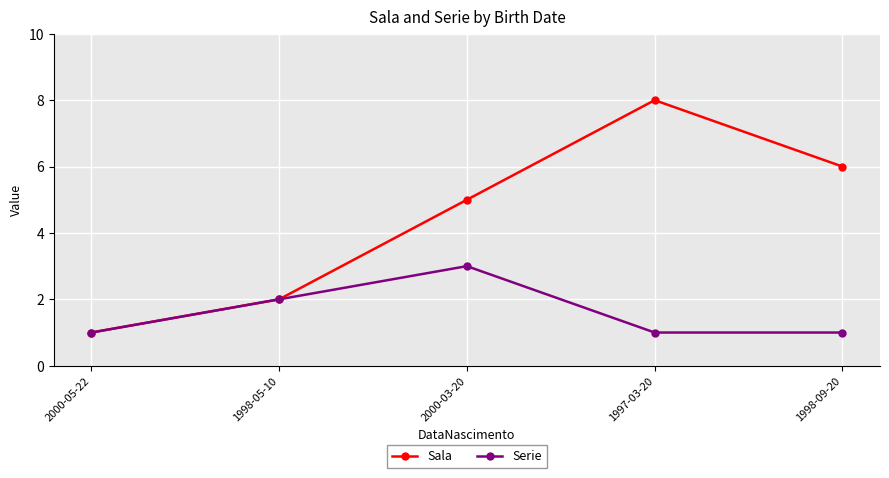

What is the difference between the maximum and minimum values in the Sala series?

7